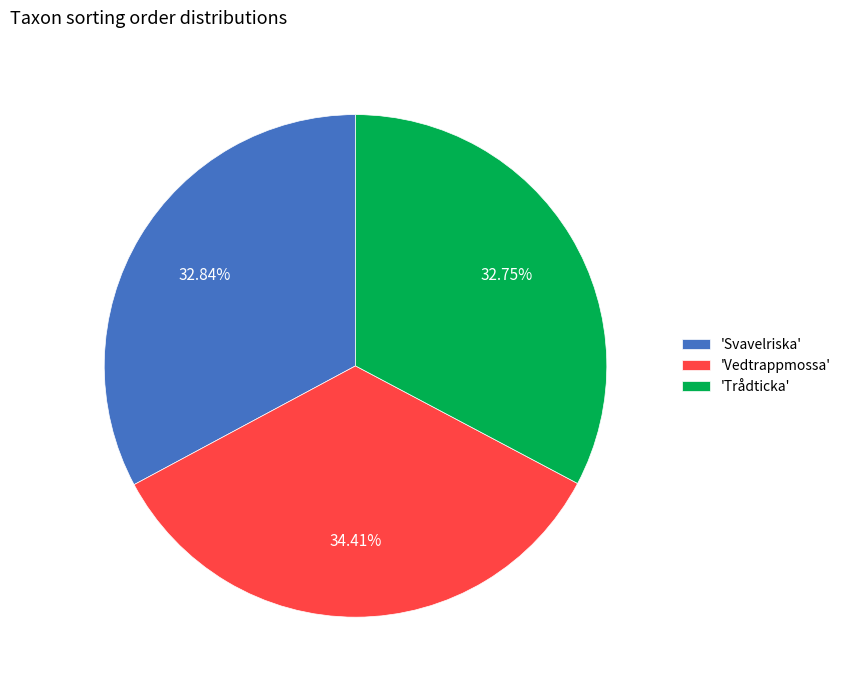

Combined, do 'Trådticka' and 'Svavelriska' account for over 50%?

Yes